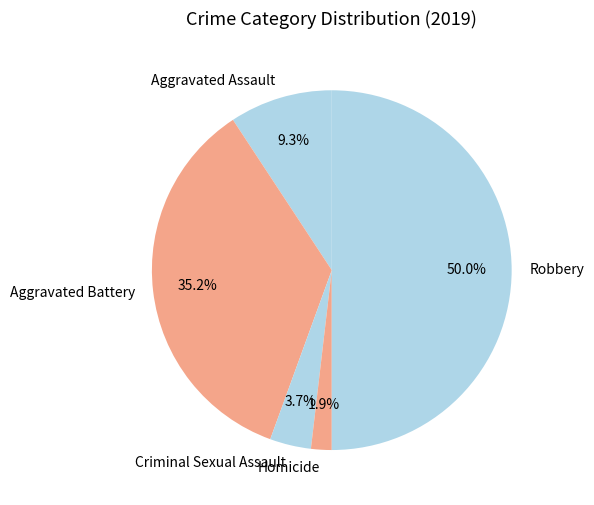

To the nearest percent, what portion does Aggravated Battery represent?

35%